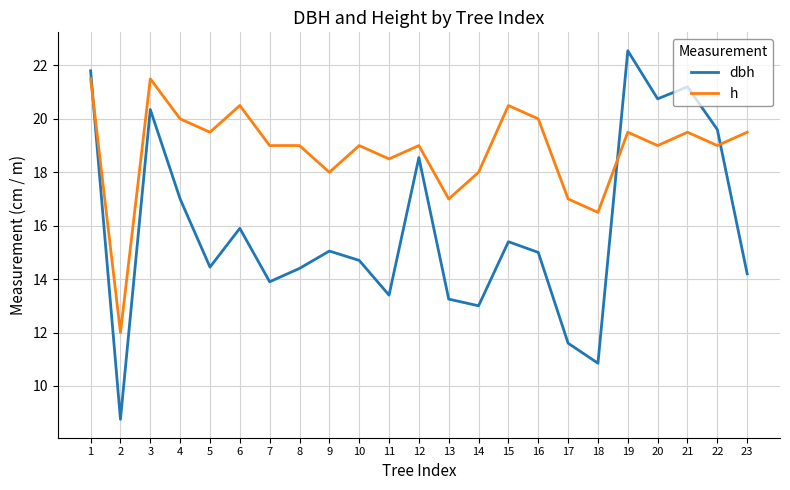

What is the sum of the dbh values at 16 and 21?

36.2